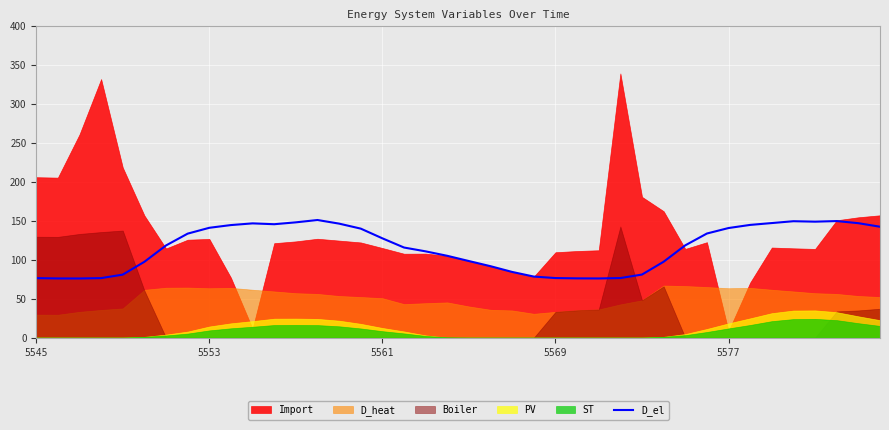

What is the highest value of the D_el series?

151.0